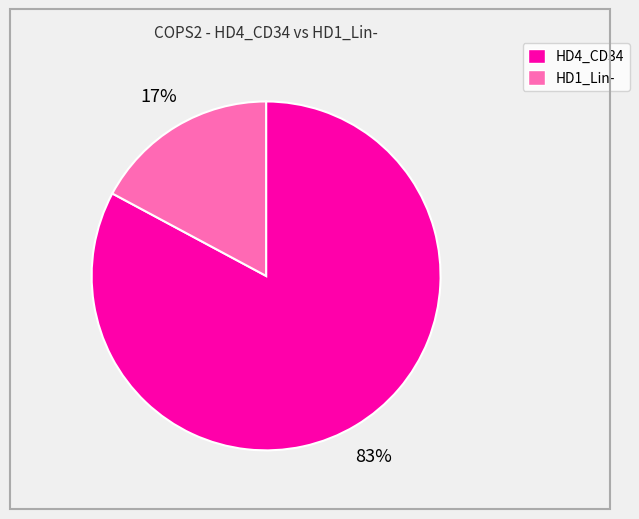

Is it true that HD1_Lin- is 4% of the pie?

False